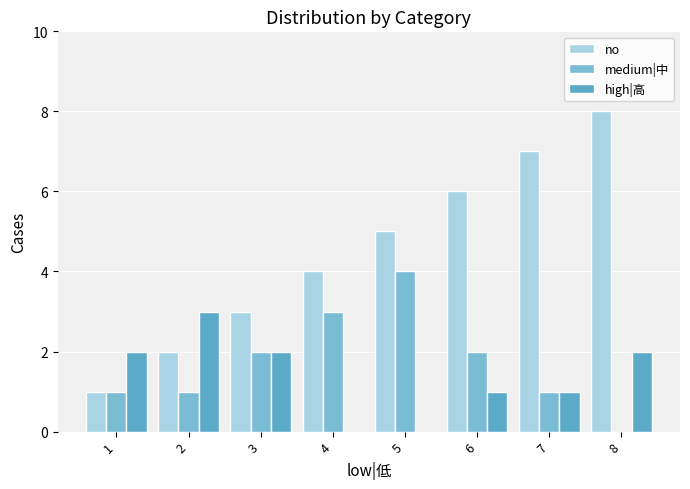

Which series has the widest spread of values?

no